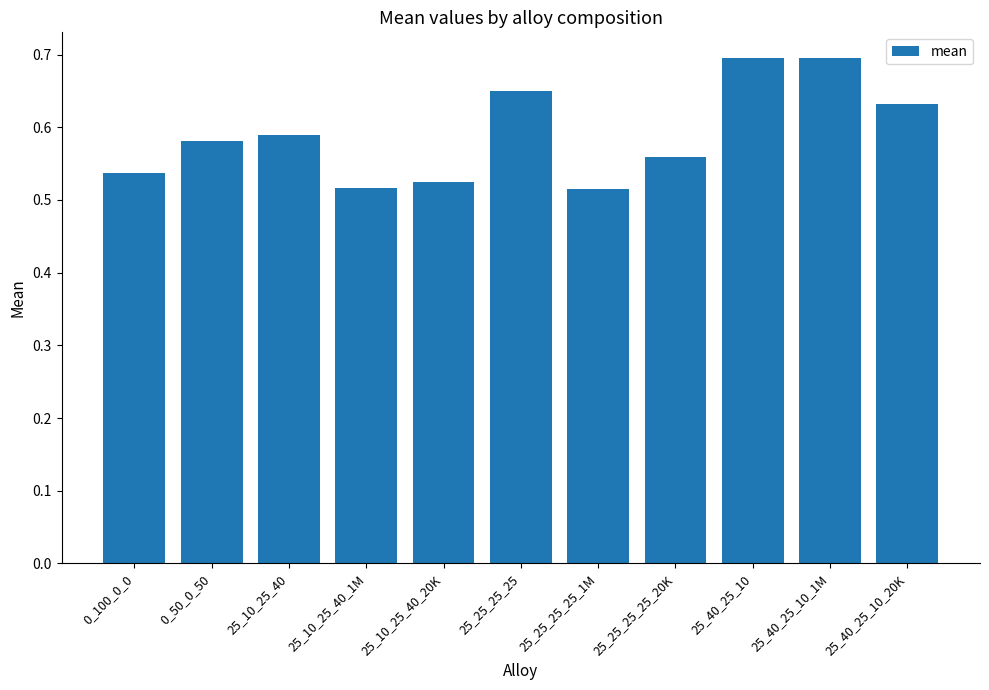

What is the sum of the values at 25_10_25_40_20K and 25_40_25_10_20K?

1.2